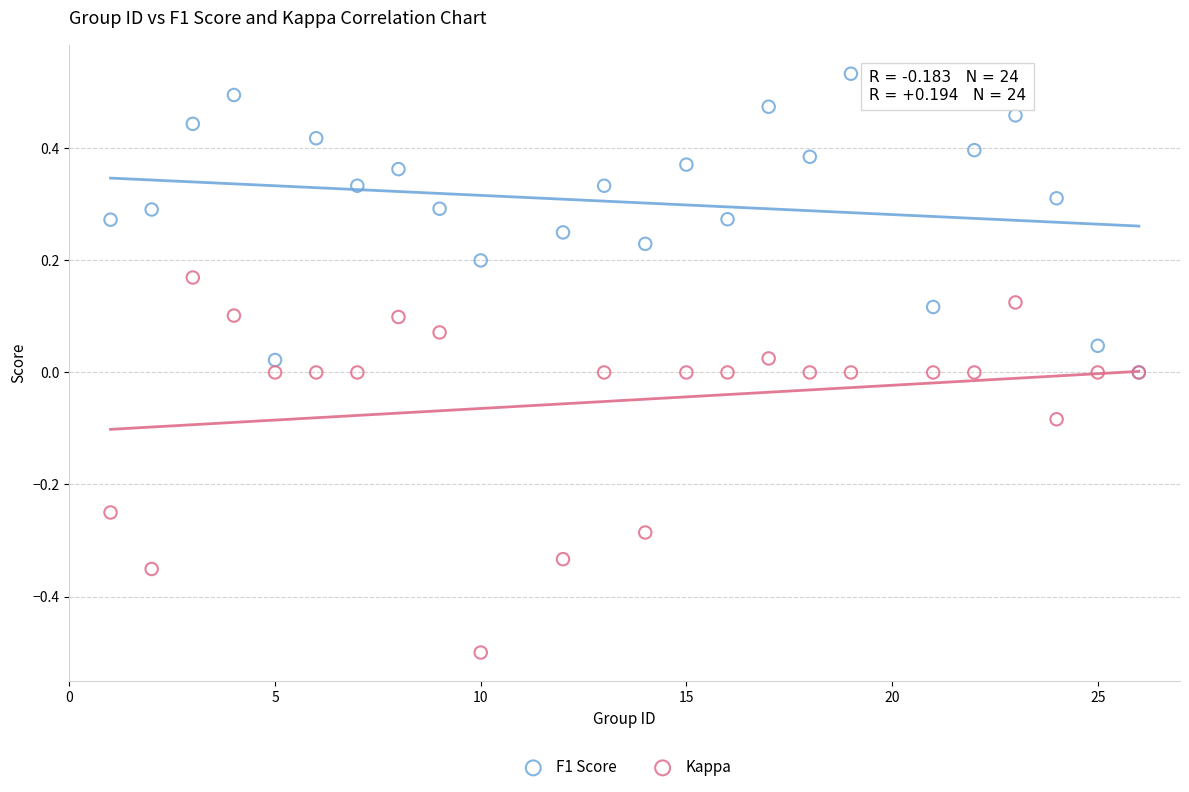

Which series contains the highest Y value?

F1 Score